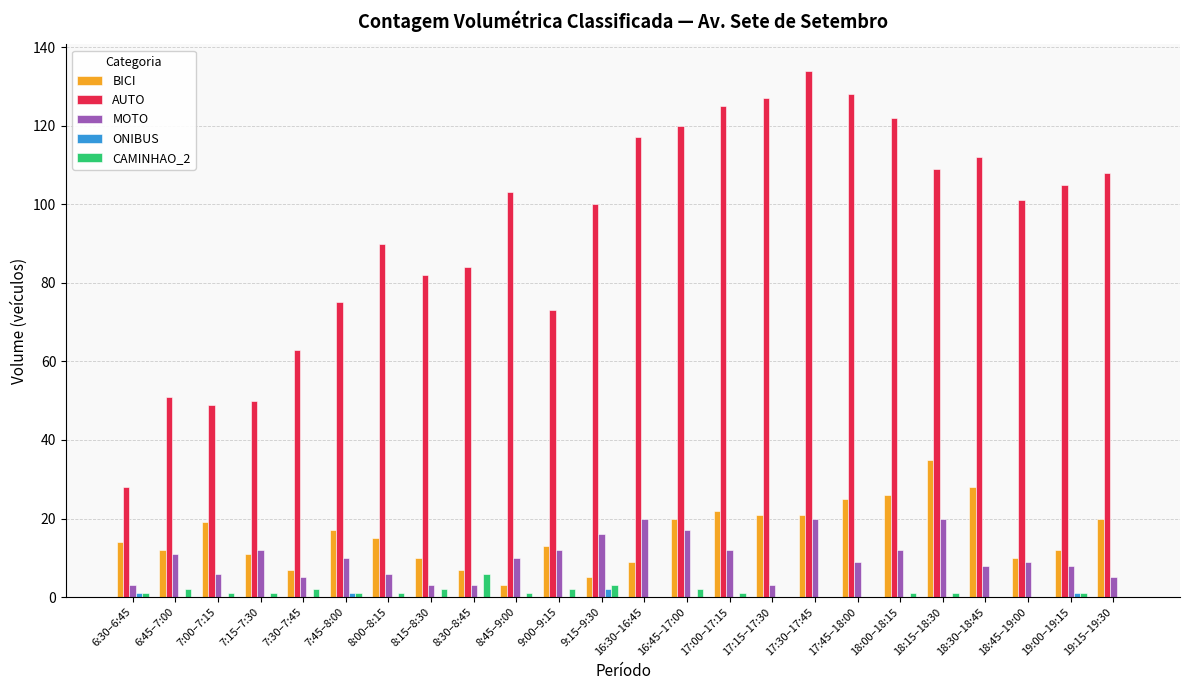

True or false: AUTO has a value of 109 at 18:15–18:30.

True